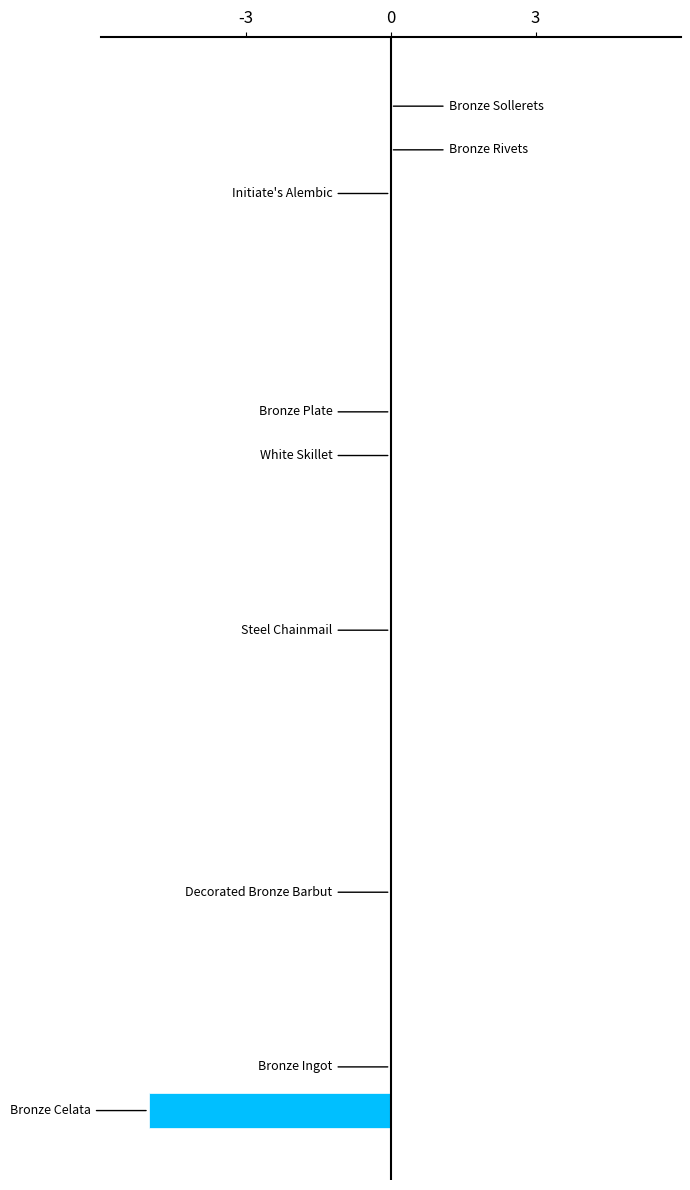

What is the sum of all values?

-5.0